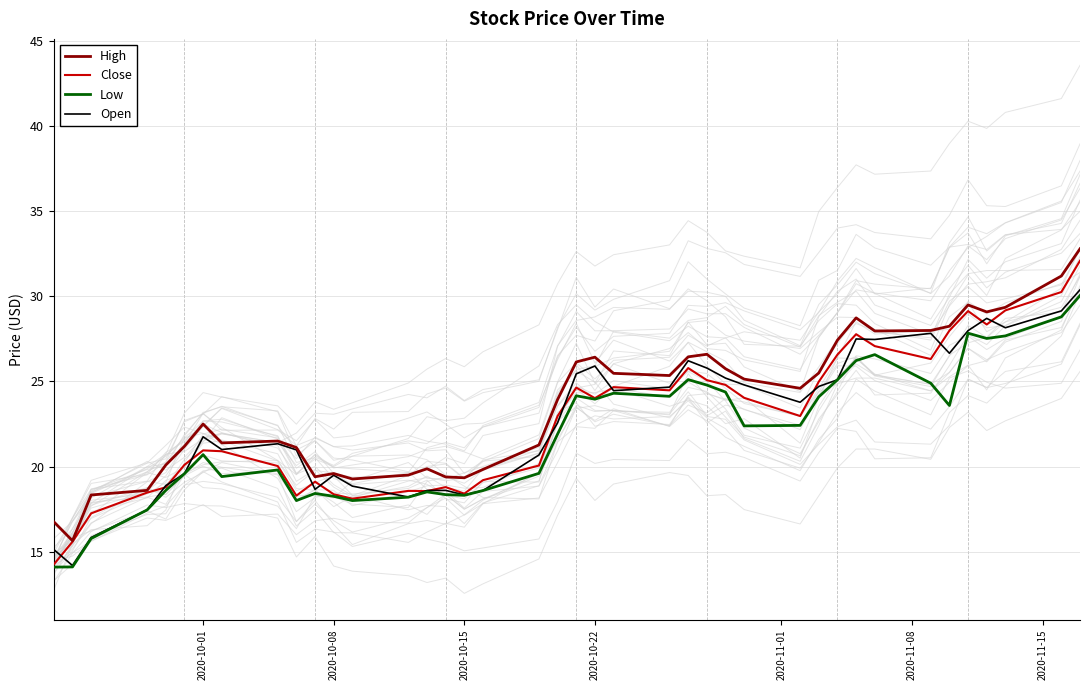

What is the average value of the Low series?

21.8